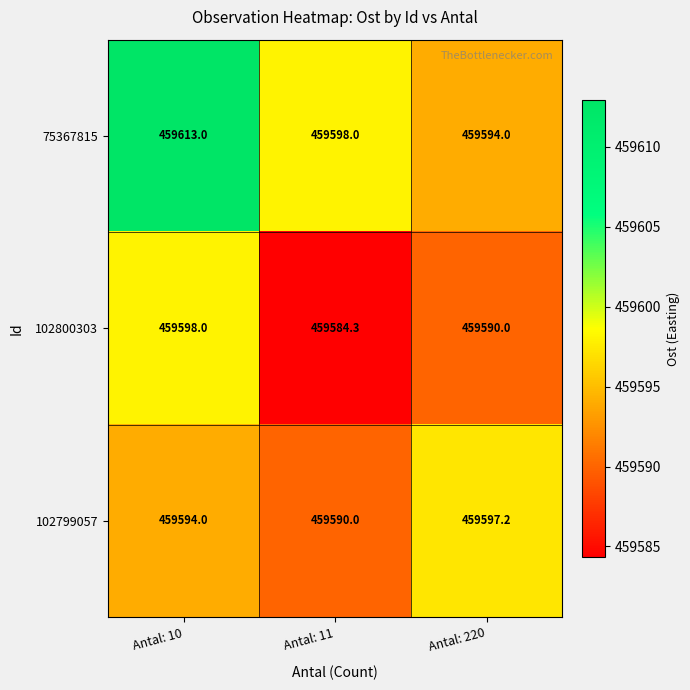

Rank the series at Antal: 220 from lowest to highest value.

102800303, 75367815, 102799057